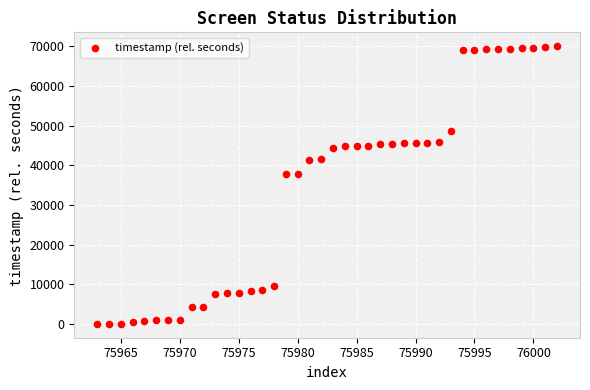

What is the range of Y values (max minus min)?

70043.3